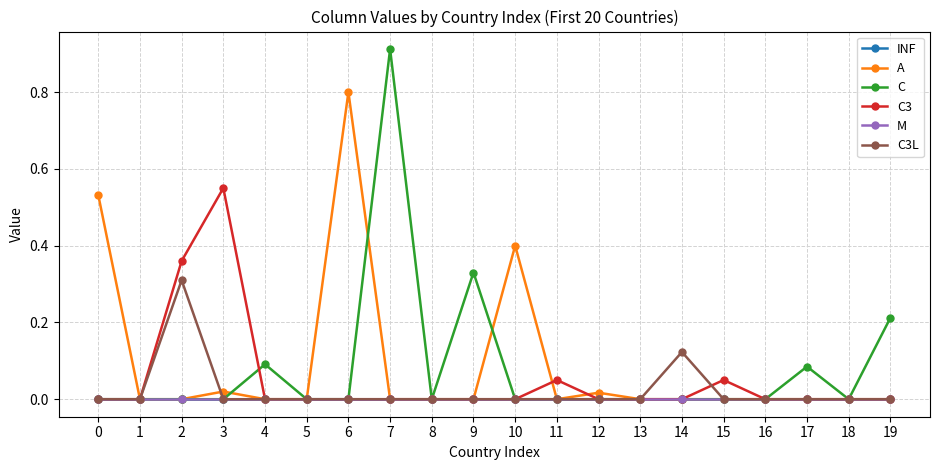

What is the average value of the A series?

0.1